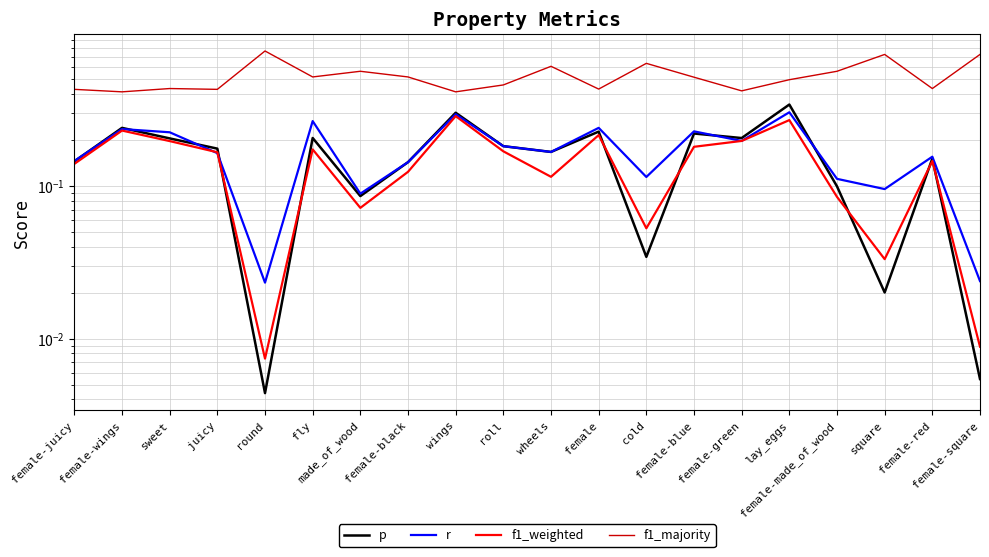

True or false: f1_majority has more than 1 interior local peaks.

True